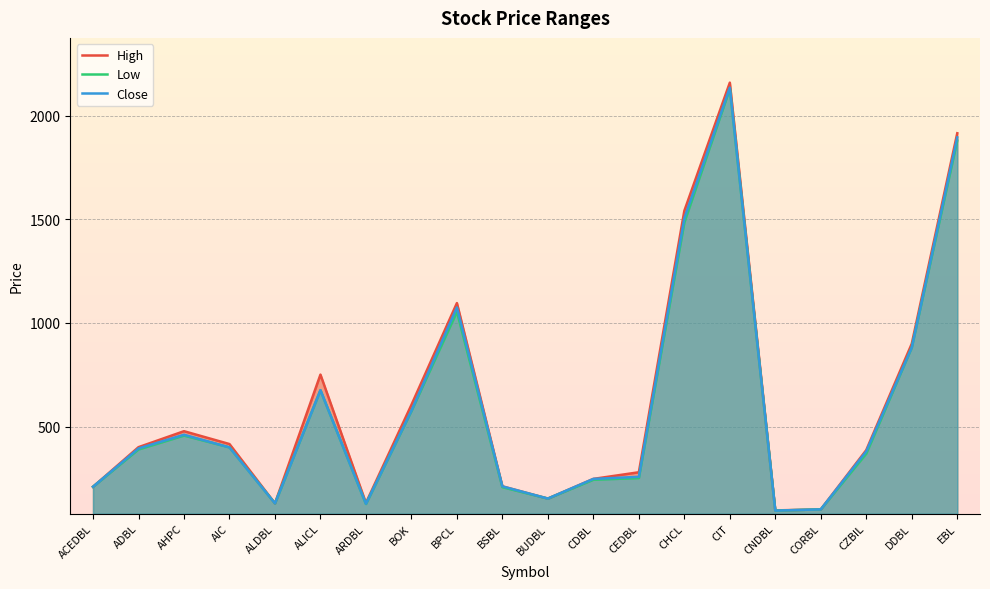

What is the highest value of the High series?

2159